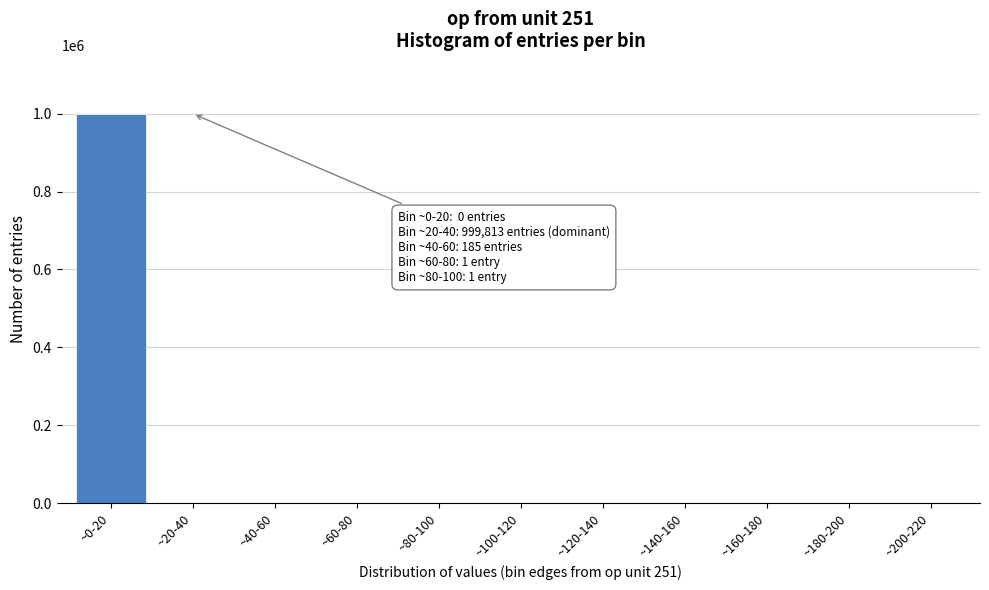

Which label corresponds to the largest value in the chart?

~0-20